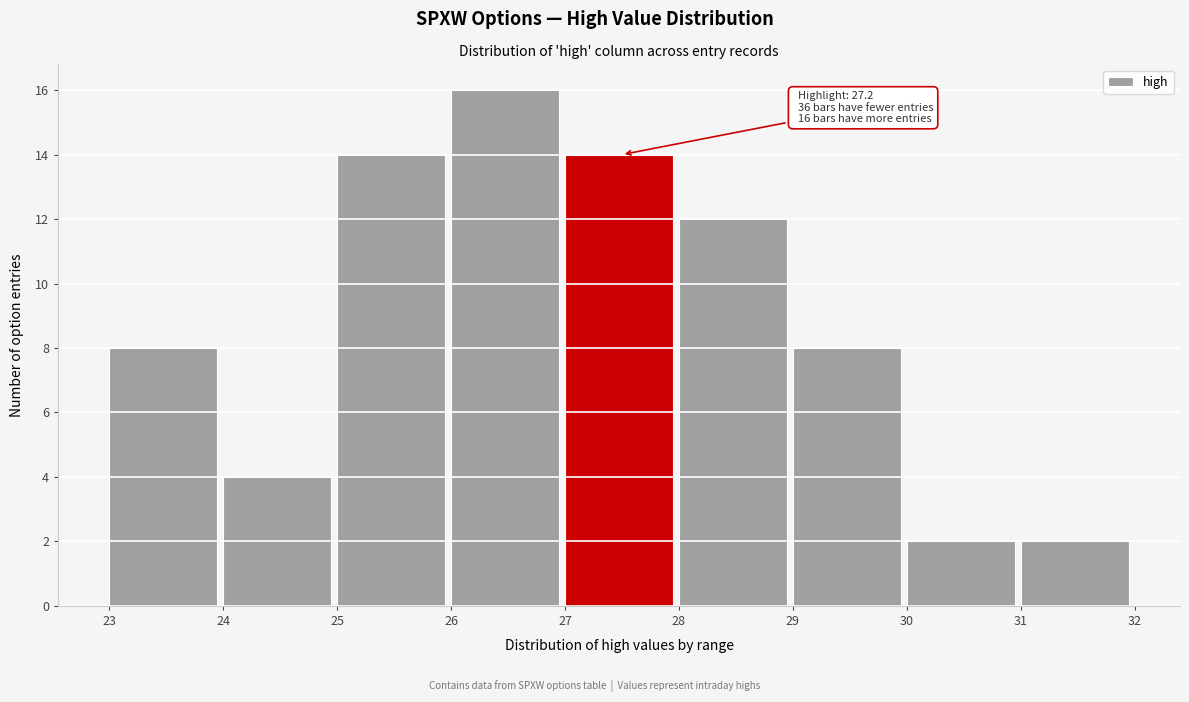

Over which range of the x-axis is the bar tallest?

26 to 27